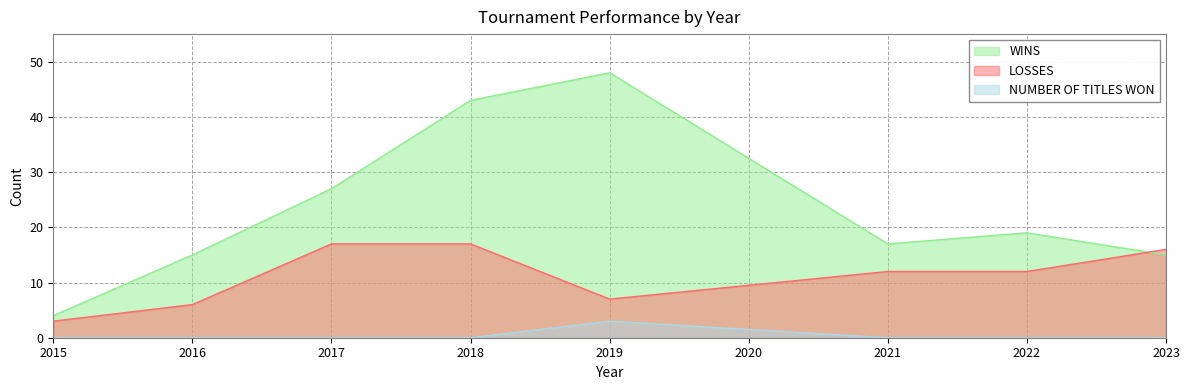

What is the sum of all WINS values?

188